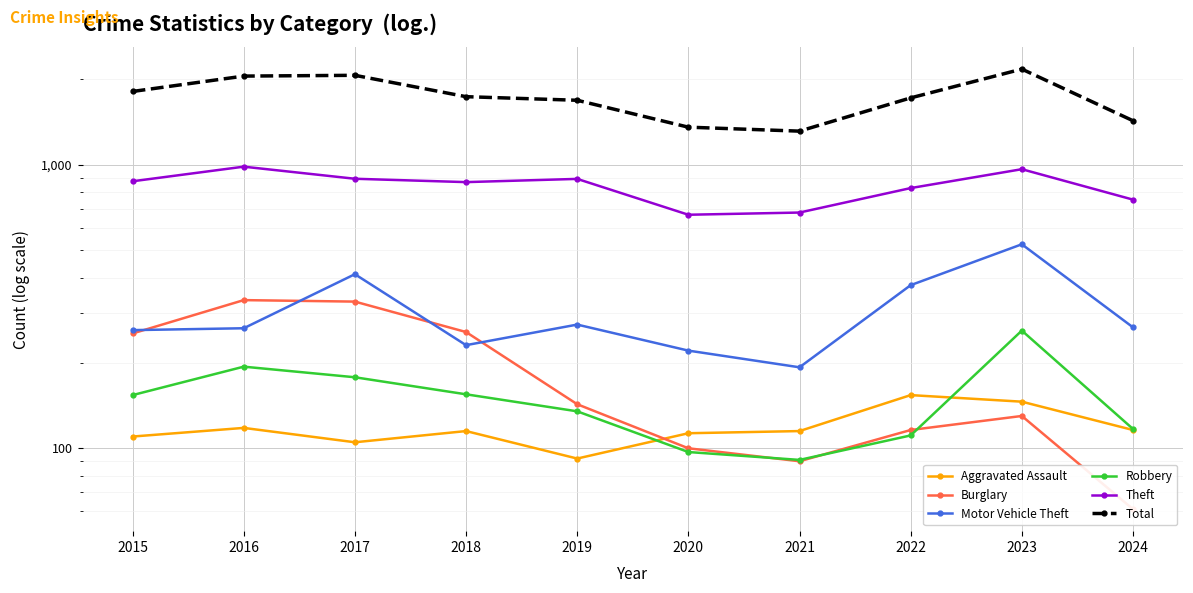

In Theft, how many points are higher than both neighbors (excluding endpoints)?

3